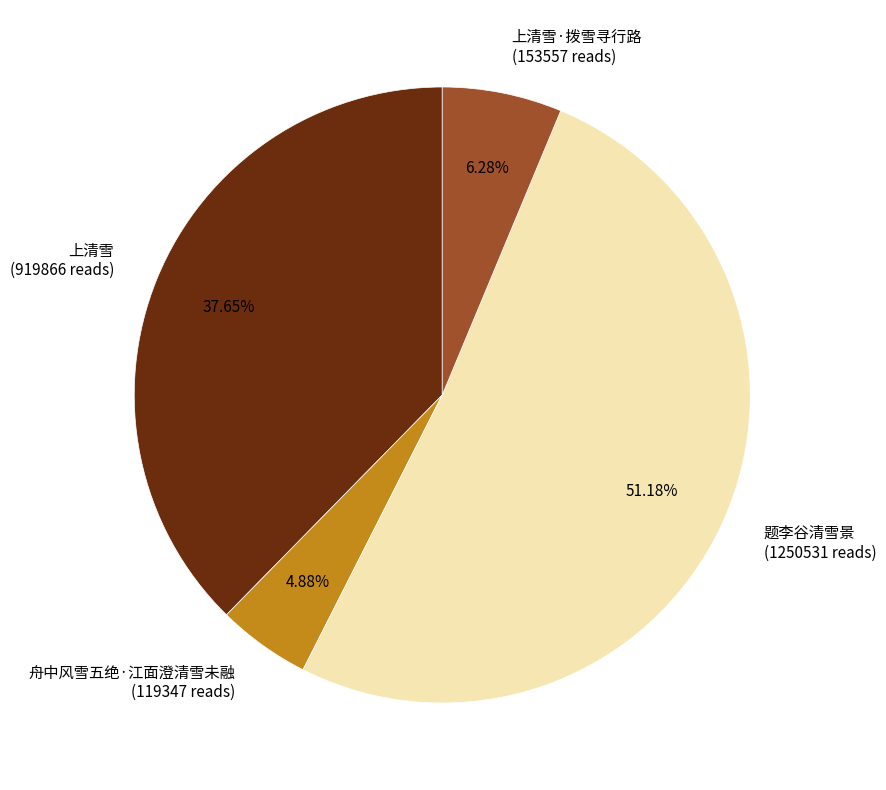

Rank the categories by value from highest to lowest.

题李谷清雪景 (1250531 reads), 上清雪 (919866 reads), 上清雪·拨雪寻行路 (153557 reads), 舟中风雪五绝·江面澄清雪未融 (119347 reads)